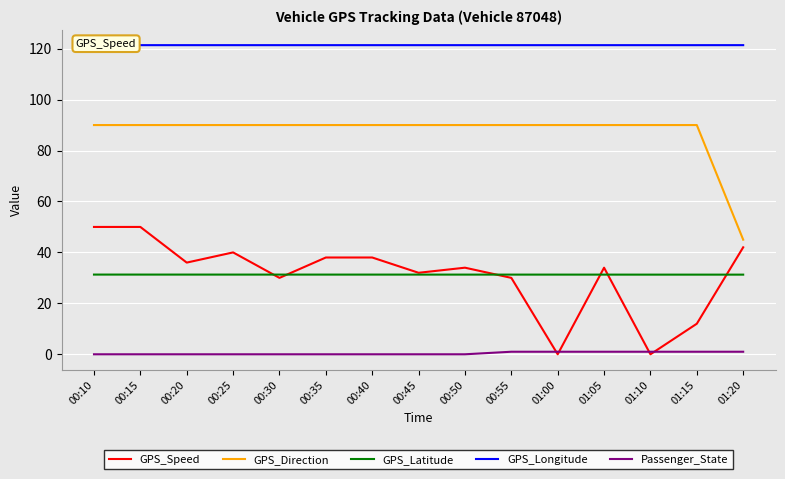

What is the maximum value for GPS_Direction?

90.0